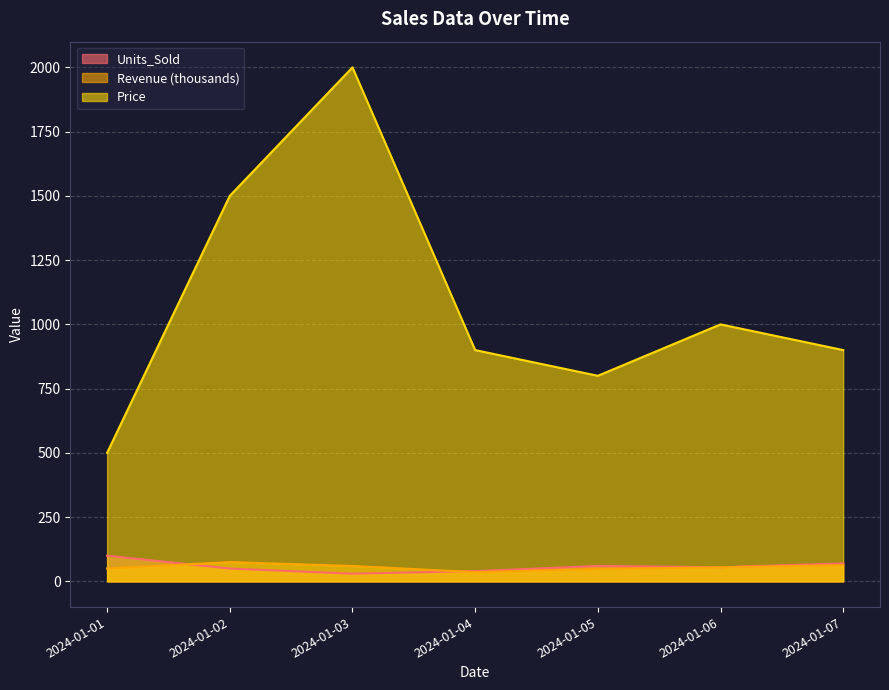

At 2024-01-01, list the series in order from smallest to largest.

Revenue (thousands), Units_Sold, Price